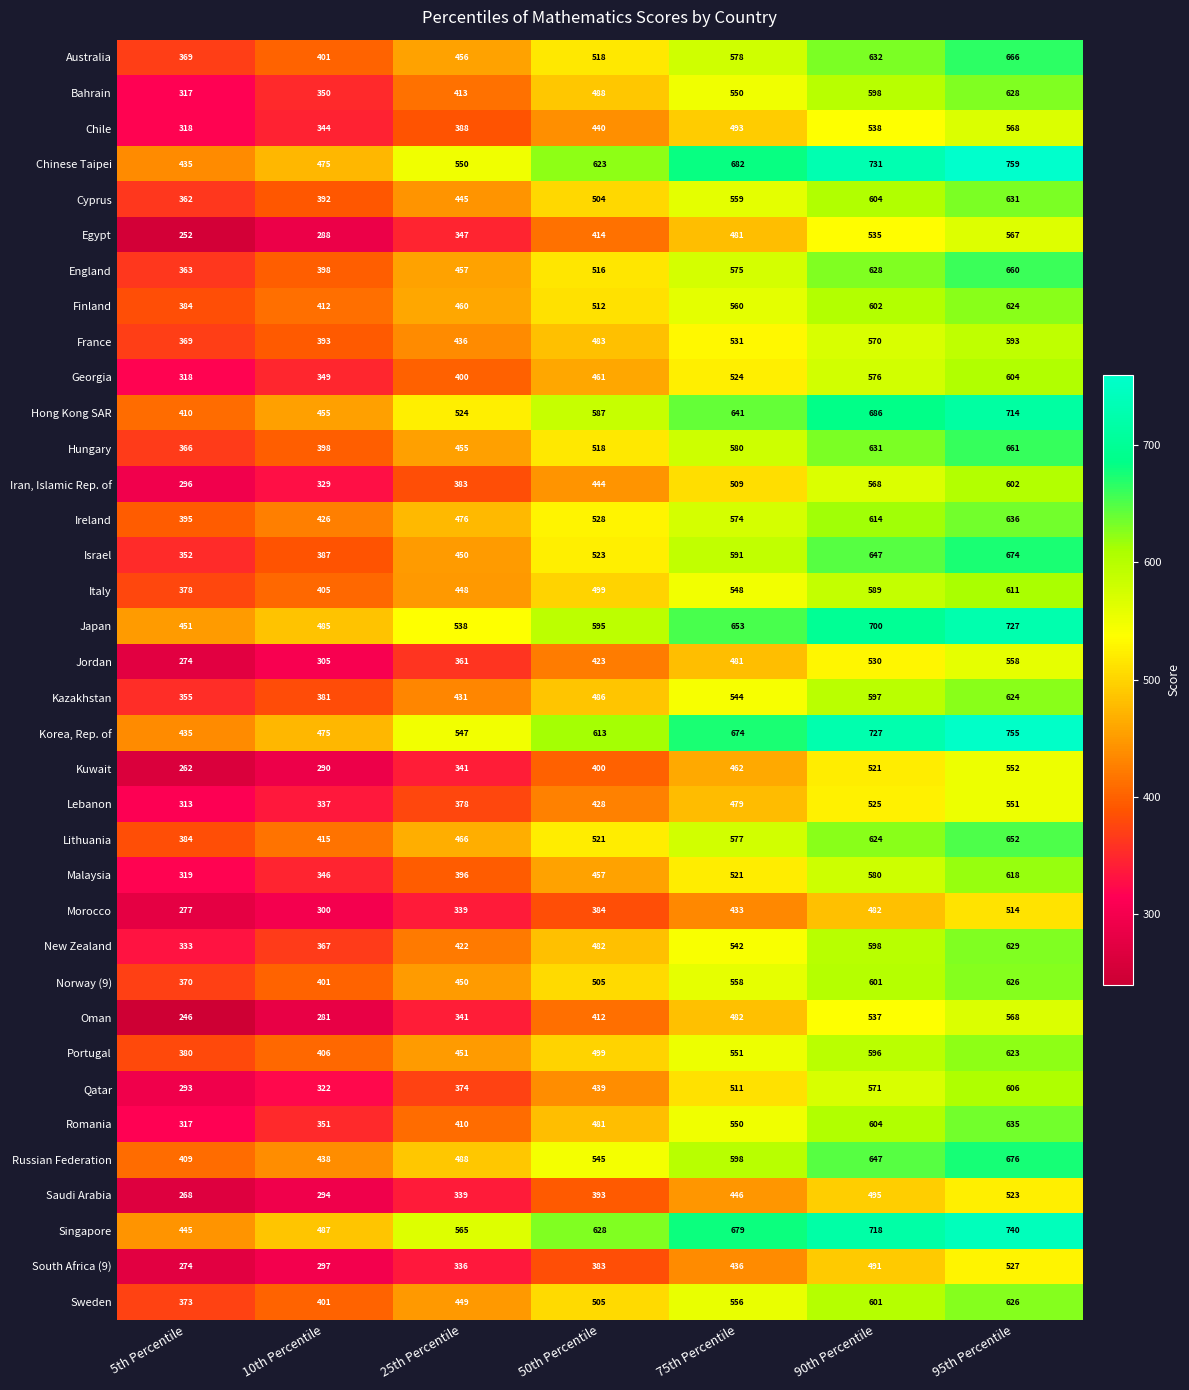

What is the difference between the highest and lowest values at 90th Percentile?

249